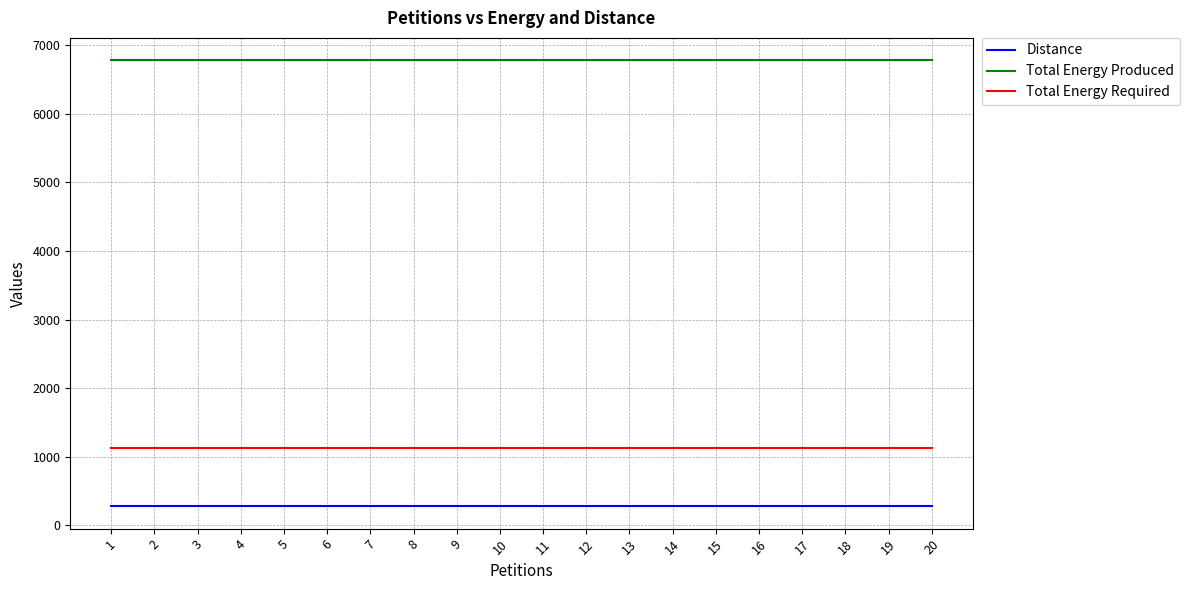

True or false: Total Energy Required and Distance intersect in this chart.

False